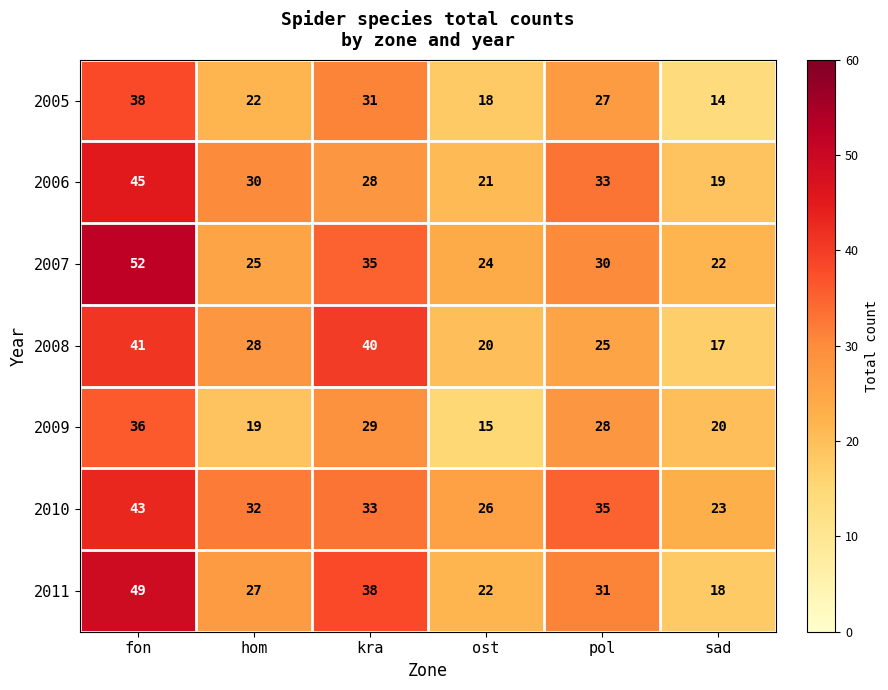

Rank the series at hom from lowest to highest value.

2009, 2005, 2007, 2011, 2008, 2006, 2010